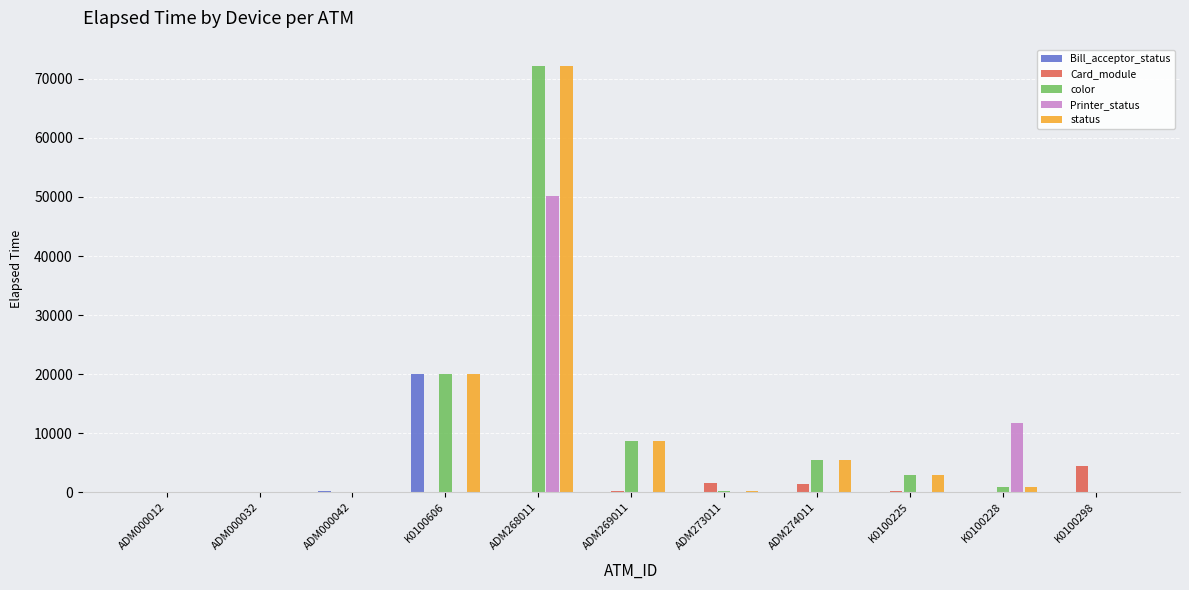

What is the total value across all series at ADM274011?

12527